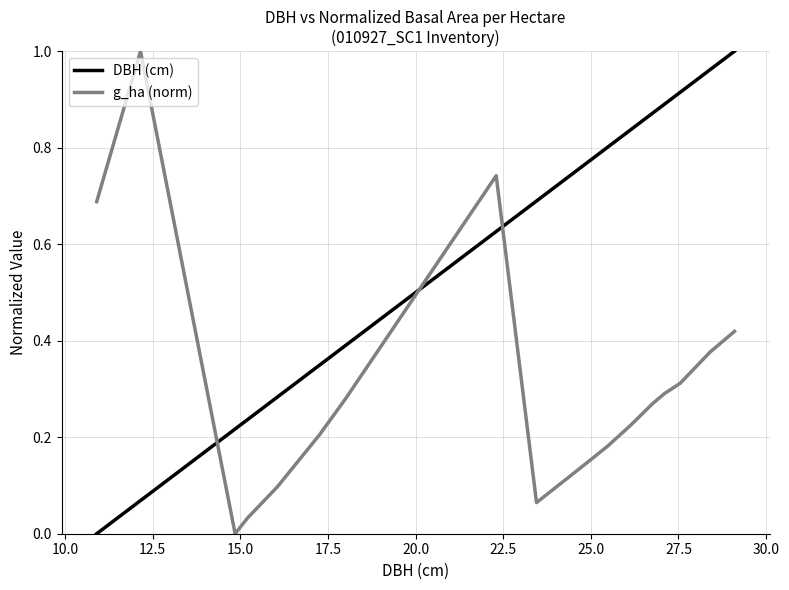

How many times do g_ha (norm) and DBH (cm) cross each other?

3